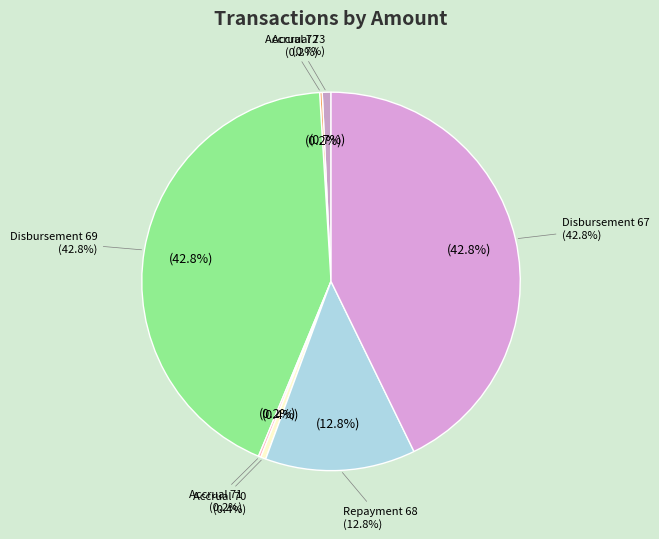

How many segments does this pie chart have?

7